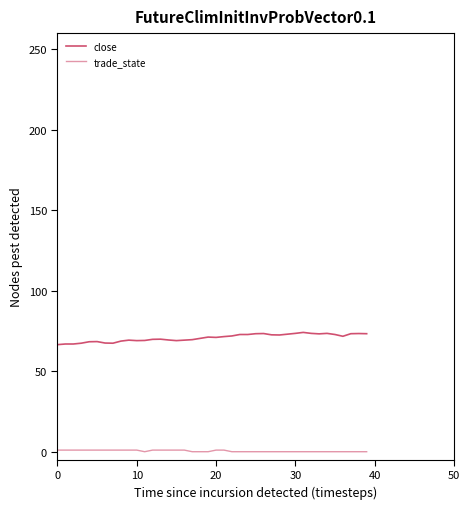

List the series in order of their overall mean, highest first.

close, trade_state